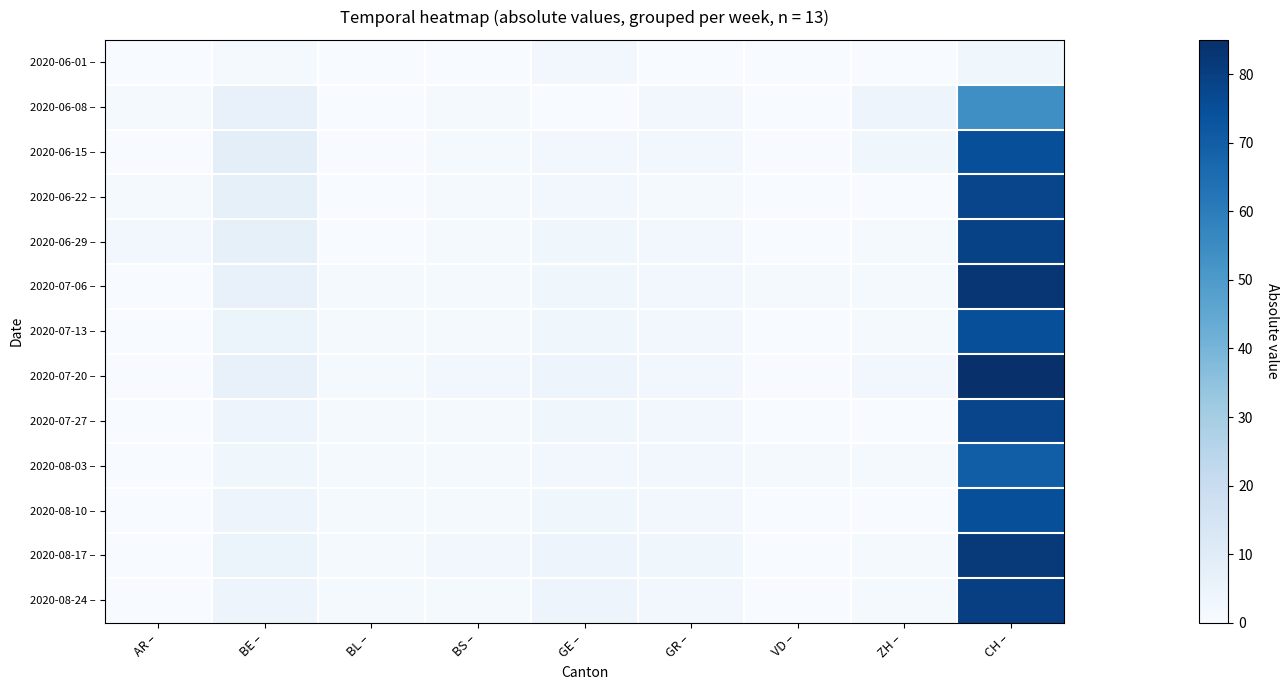

How many data points does each series have?

9